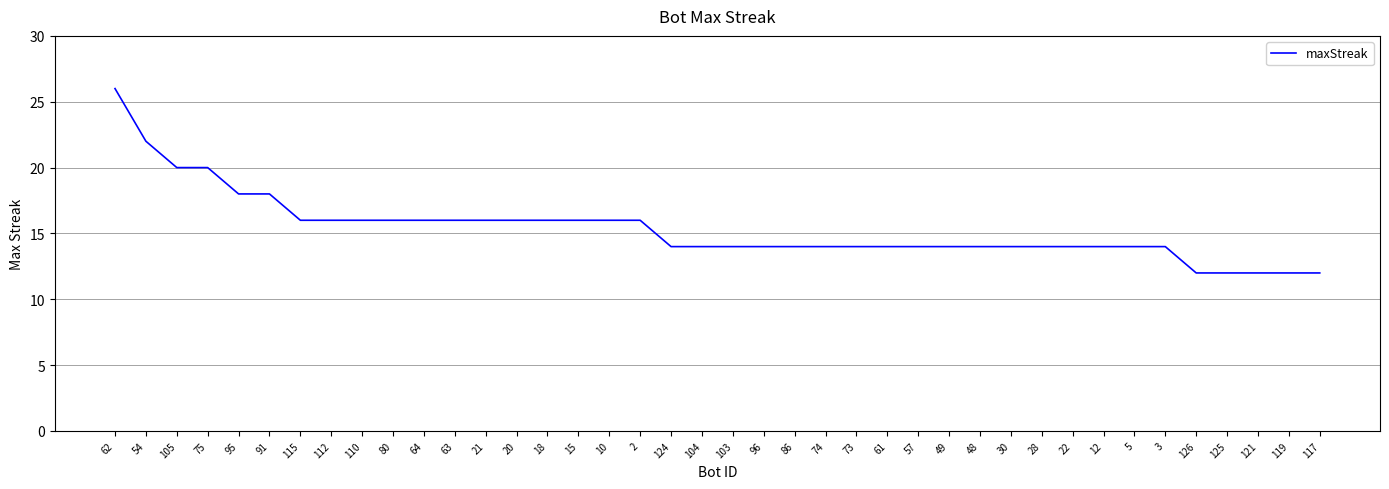

Reading left to right, extract all data points from this chart.

26	22	20	20	18	18	16	16	16	16	16	16	16	16	16	16	16	16	14	14	14	14	14	14	14	14	14	14	14	14	14	14	14	14	14	12	12	12	12	12